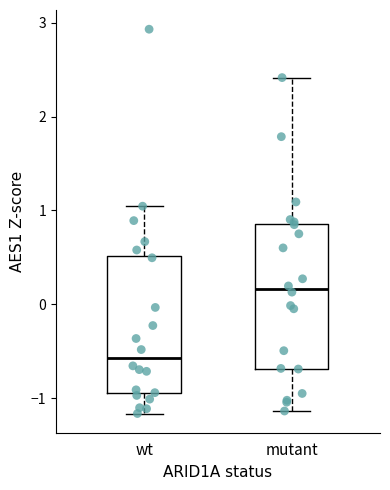

Where does the upper whisker of the box for wt end on the y-axis? The values are not printed on the chart, so give them approximately, as read against the axis.

1.0